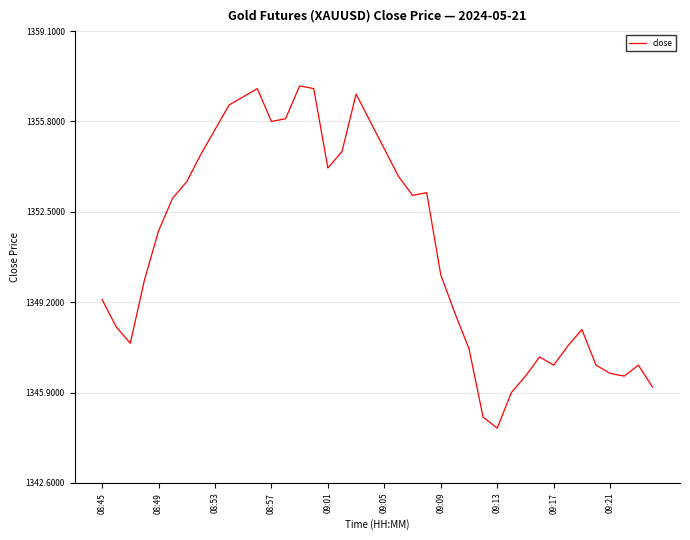

Reading right to left, extract all data points from this chart.

1346.1	1346.9	1346.5	1346.6	1346.9	1348.2	1347.6	1346.9	1347.2	1346.5	1345.9	1344.6	1345.0	1347.5	1348.8	1350.2	1353.2	1353.1	1353.8	1354.8	1355.8	1356.8	1354.7	1354.1	1357.0	1357.1	1355.9	1355.8	1357.0	1356.7	1356.4	1355.5	1354.6	1353.6	1353.0	1351.8	1350.0	1347.7	1348.3	1349.3